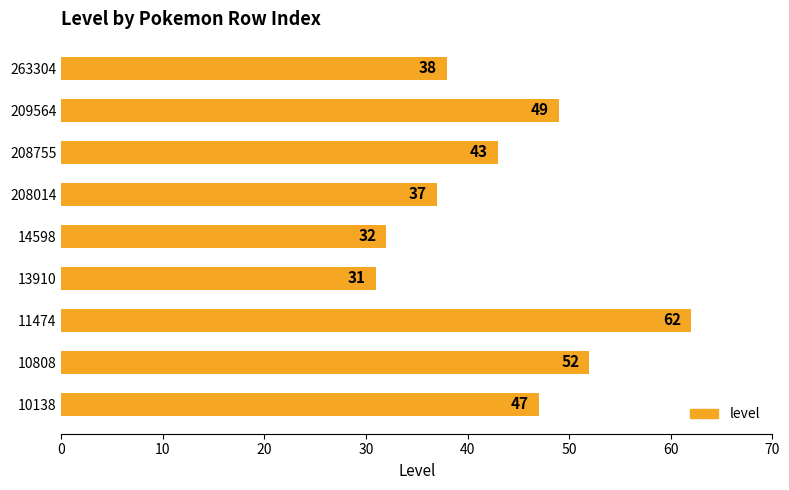

What is the sum of all values?

391